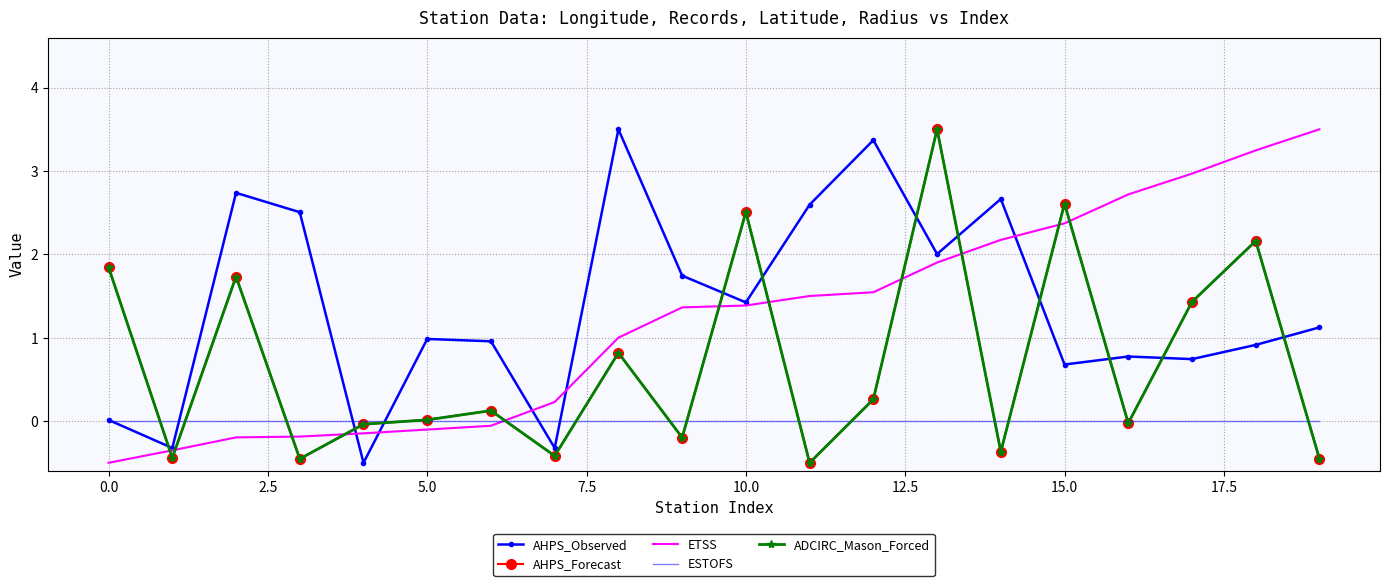

What is the average value of the ADCIRC_Mason_Forced series?

0.7